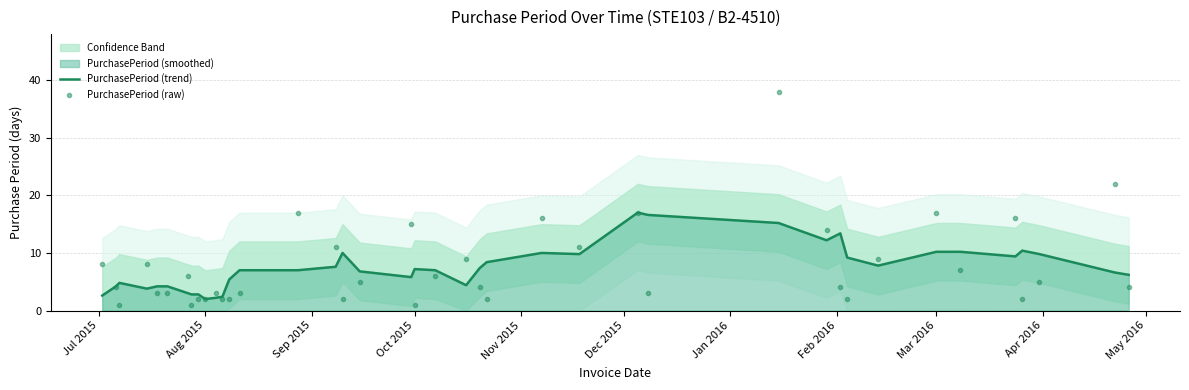

Which series has the widest spread of values?

PurchasePeriod (raw)